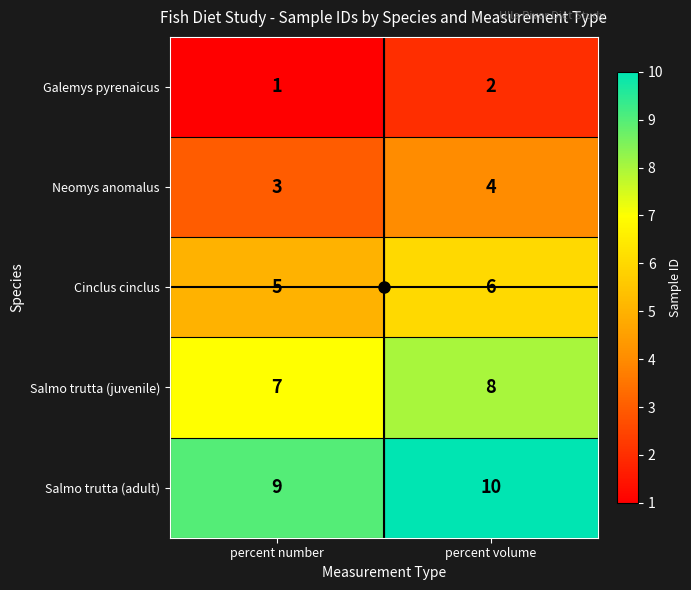

Rank the series at percent number from lowest to highest value.

Galemys pyrenaicus, Neomys anomalus, Cinclus cinclus, Salmo trutta (juvenile), Salmo trutta (adult)